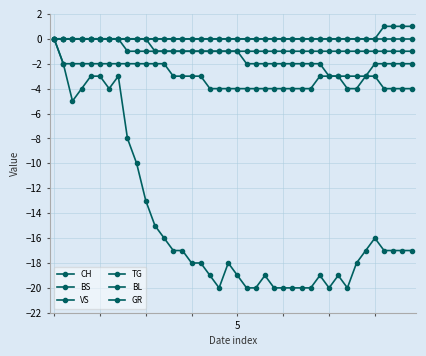

True or false: BL and TG intersect in this chart.

False